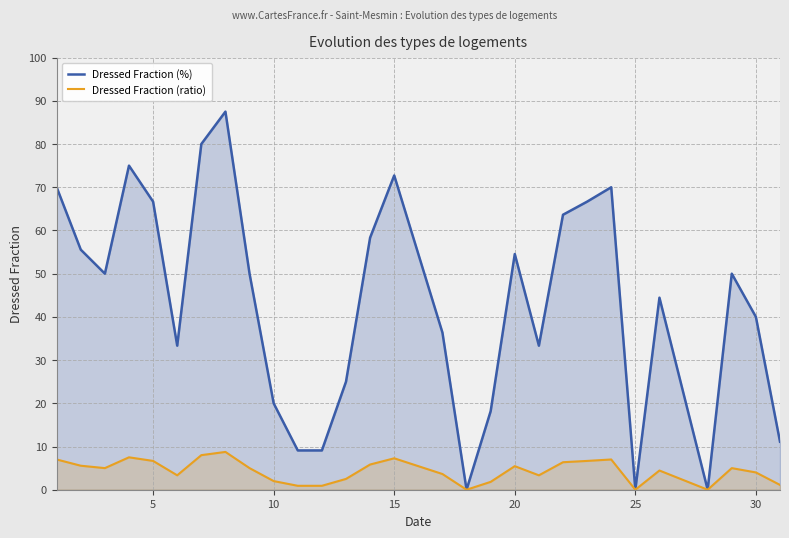

What is the highest value of the Dressed Fraction (%) series?

87.5